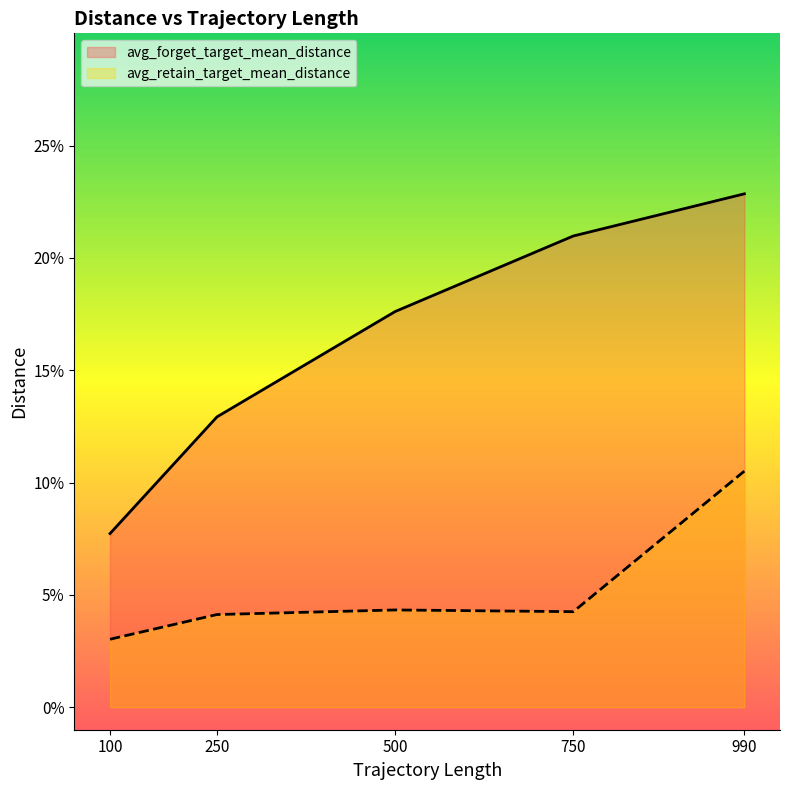

True or false: avg_retain_target_mean_distance and avg_forget_target_mean_distance cross at least once.

False